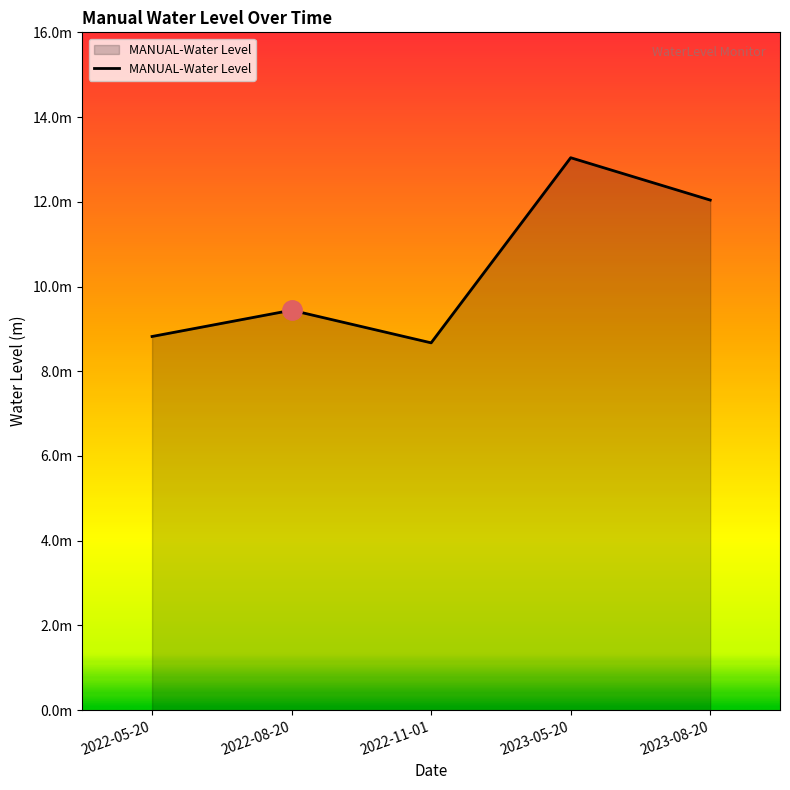

Reading left to right, transcribe all the data shown in this chart.

8.8	9.4	8.7	13.0	12.0